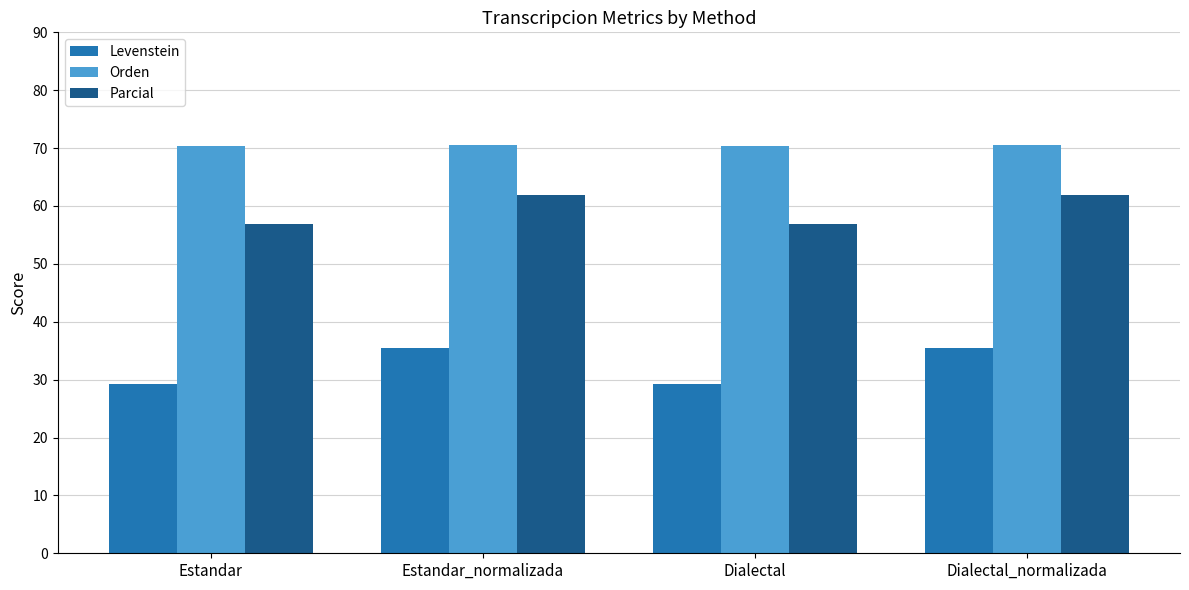

What is the maximum value for Orden?

70.5